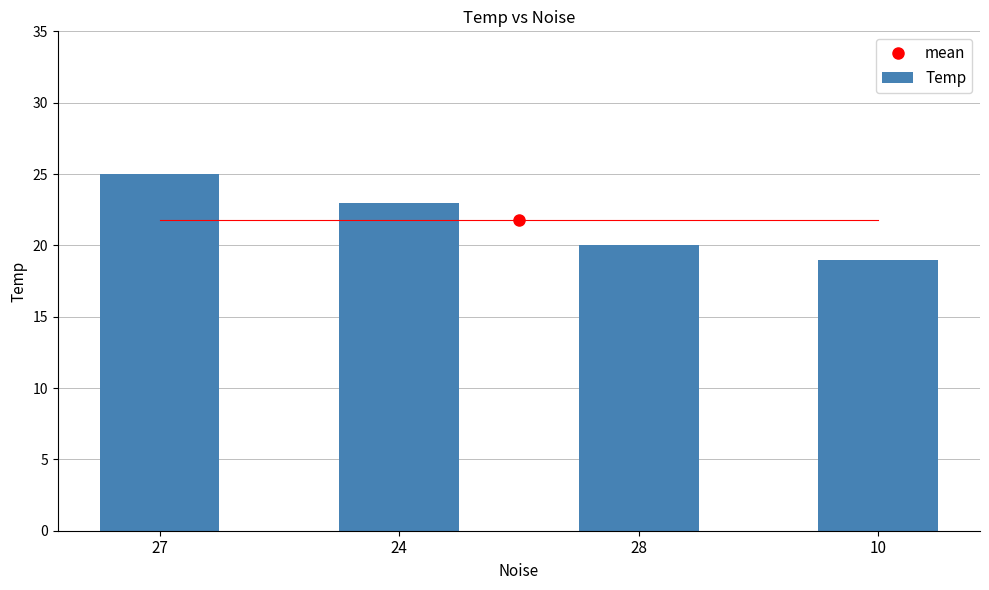

What is the difference between the second highest and second lowest values?

3